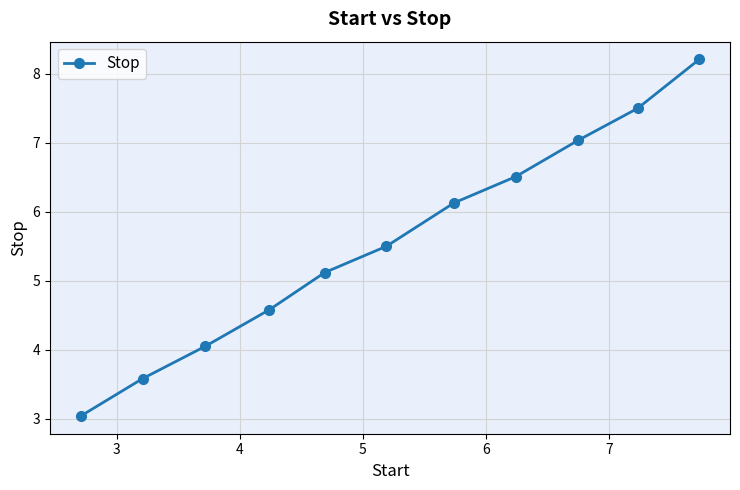

What is the value of the 4th point from the left?

4.6